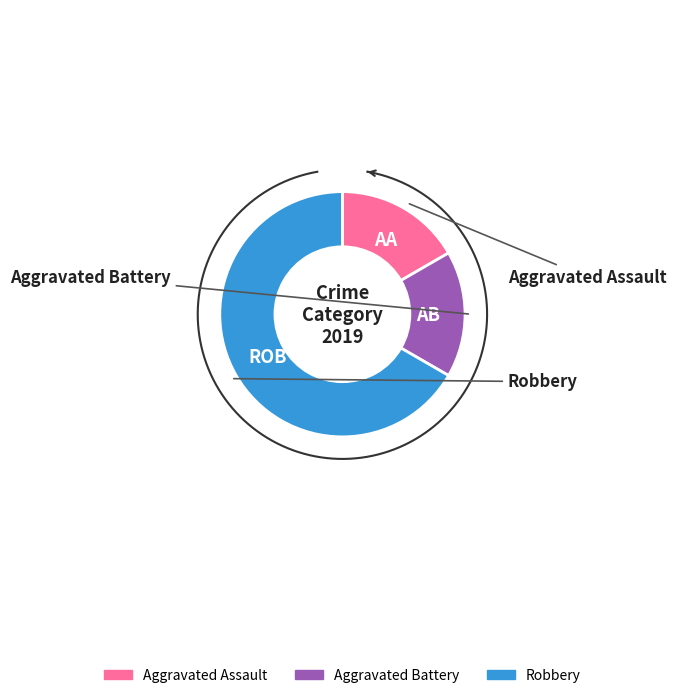

Which slice is the largest?

Robbery